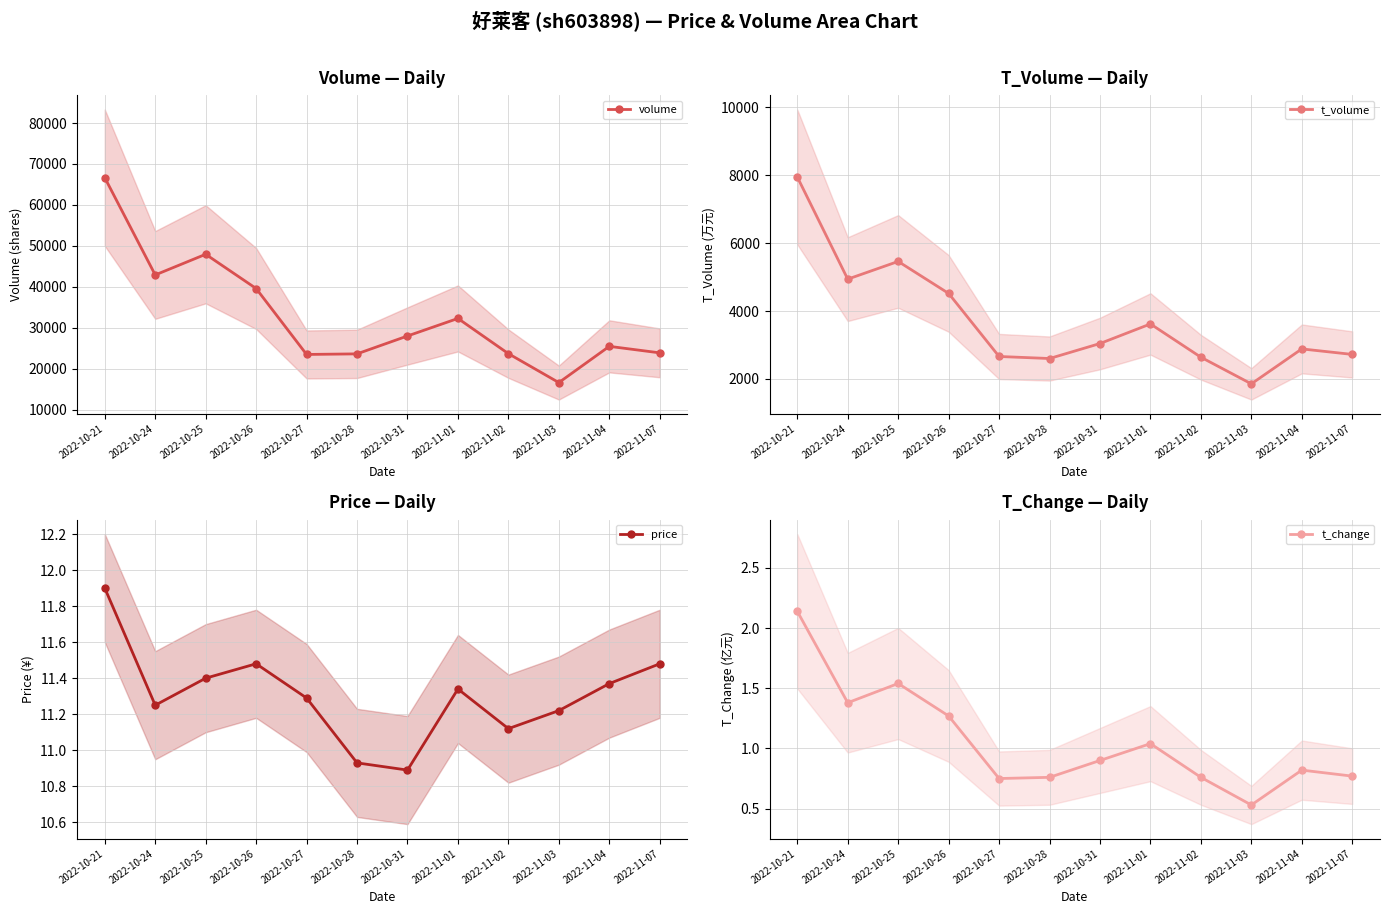

What is the maximum value for t_change?

2.1